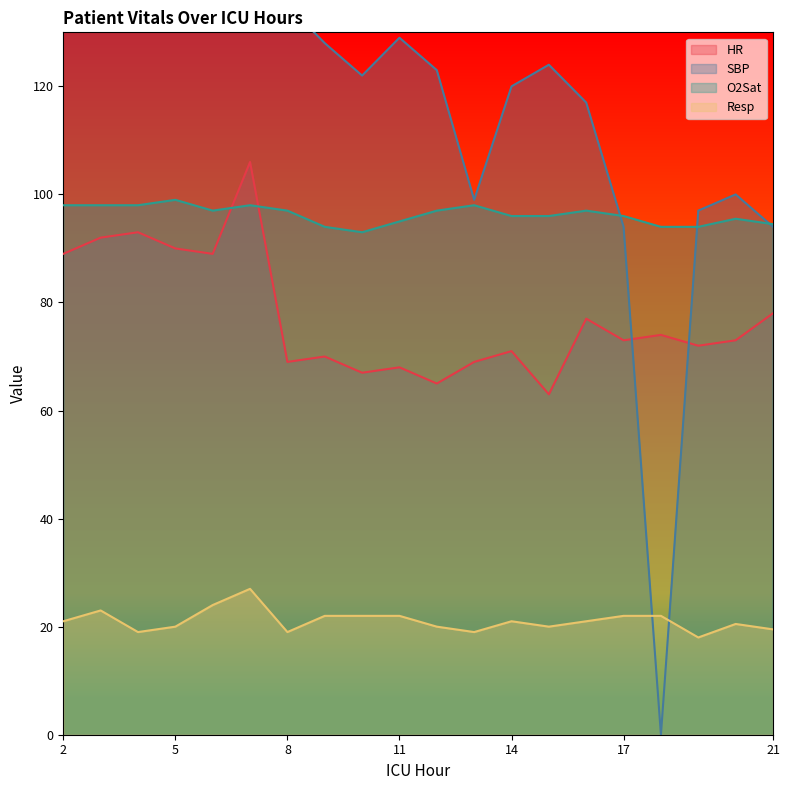

At which category is the sum across all series the highest?

7